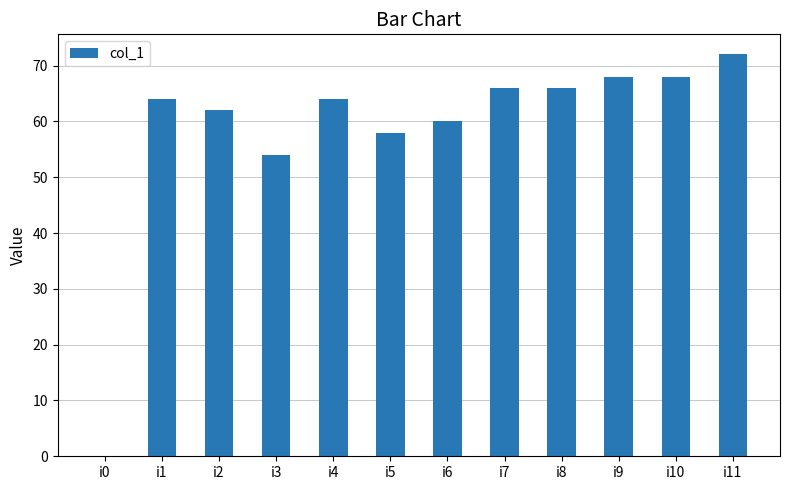

What is the sum of all values?

702